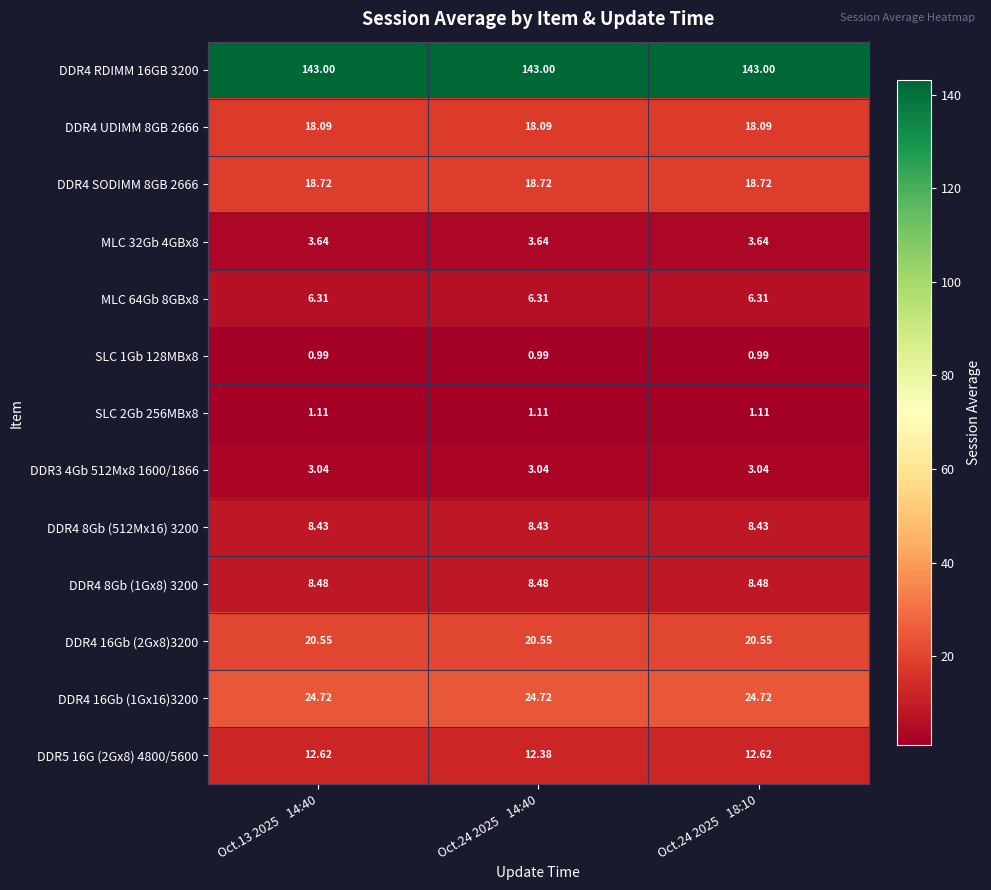

At which category does the chart reach its peak across all series?

Oct.13 2025    14:40